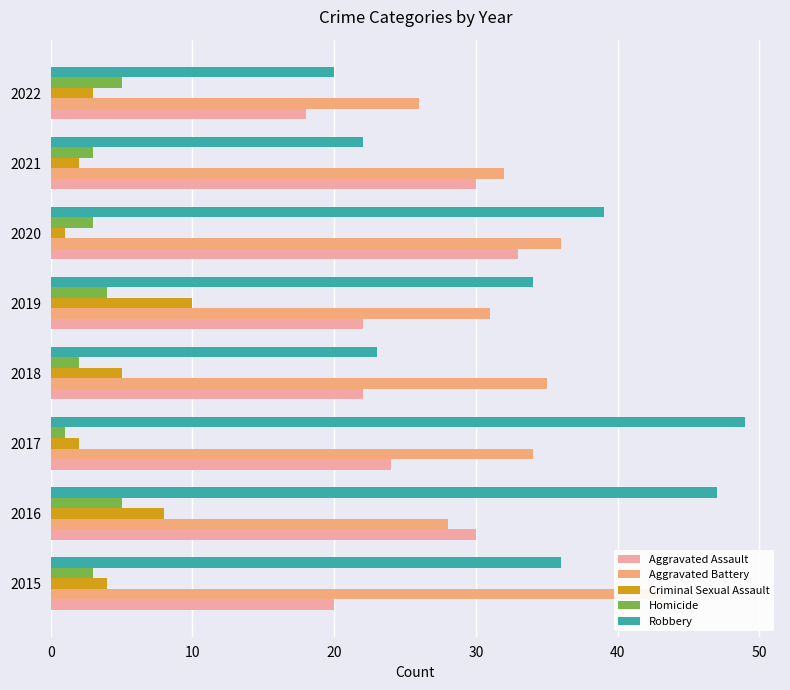

What are all the series names shown in the legend?

Aggravated Assault, Aggravated Battery, Criminal Sexual Assault, Homicide, Robbery